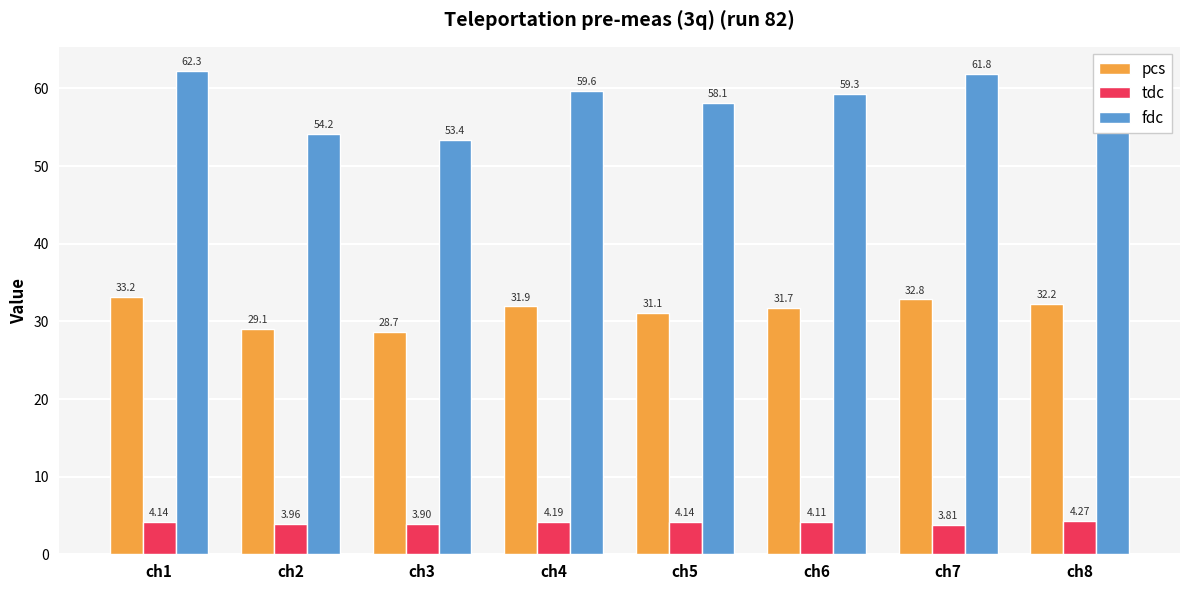

The value of tdc at ch1 is 4.1. True or false?

True